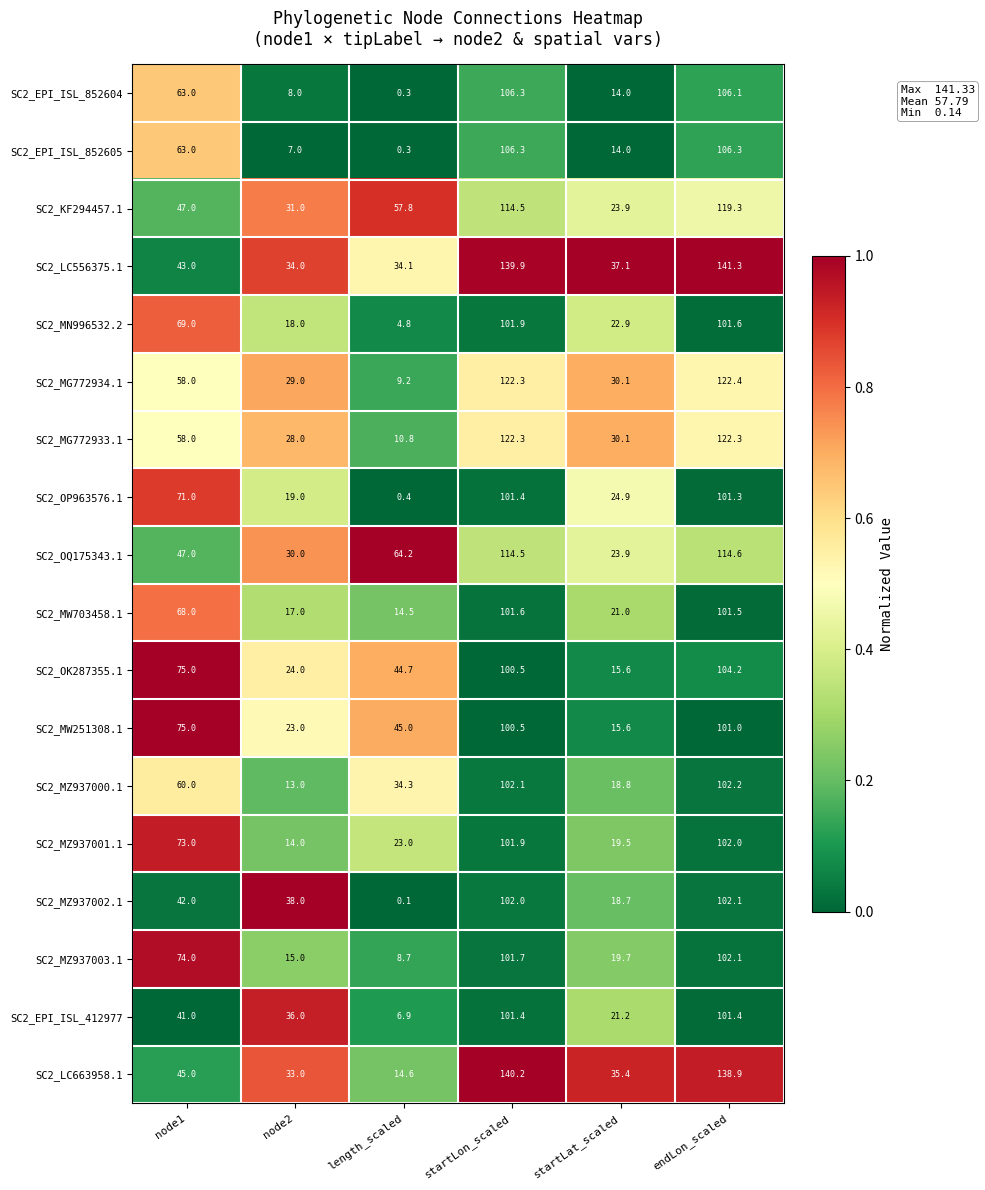

Is the value of SC2_MG772934.1 at length_scaled greater than the value of SC2_EPI_ISL_852604 at length_scaled?

Yes